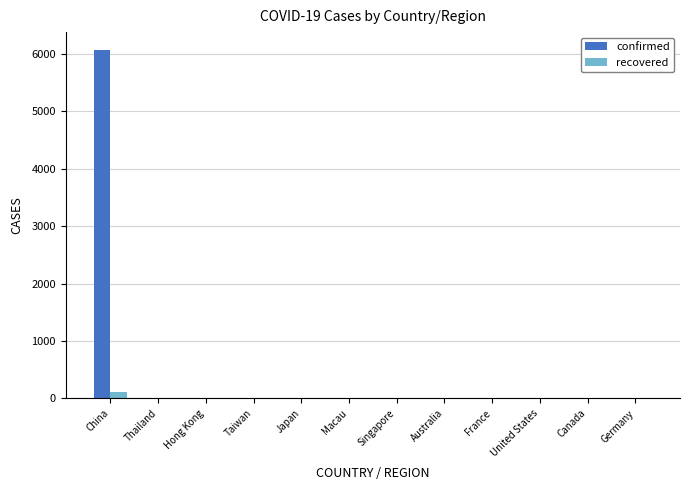

What are all the series names shown in the legend?

confirmed, recovered